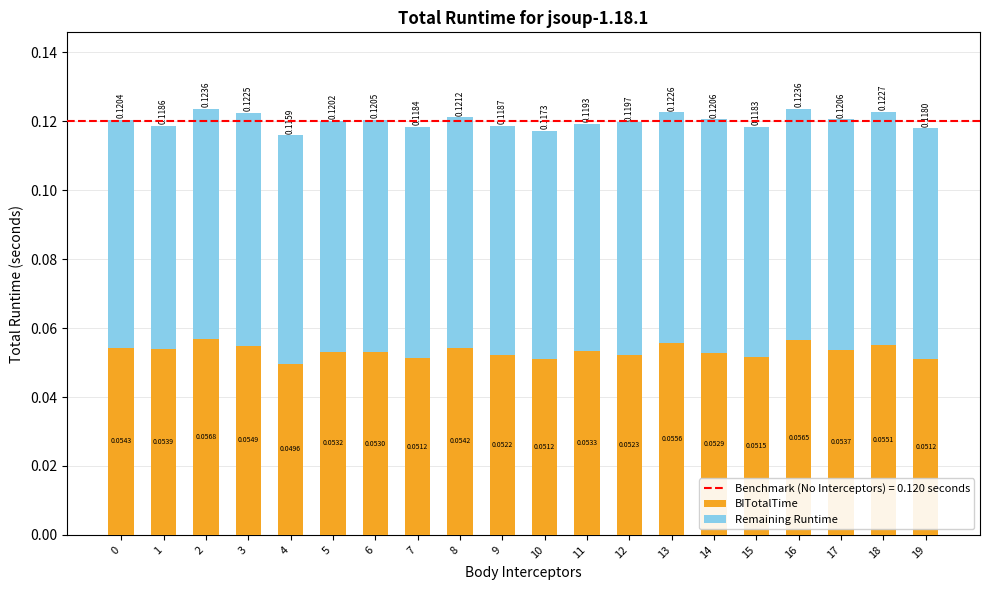

At which label does BITotalTime reach its minimum?

4